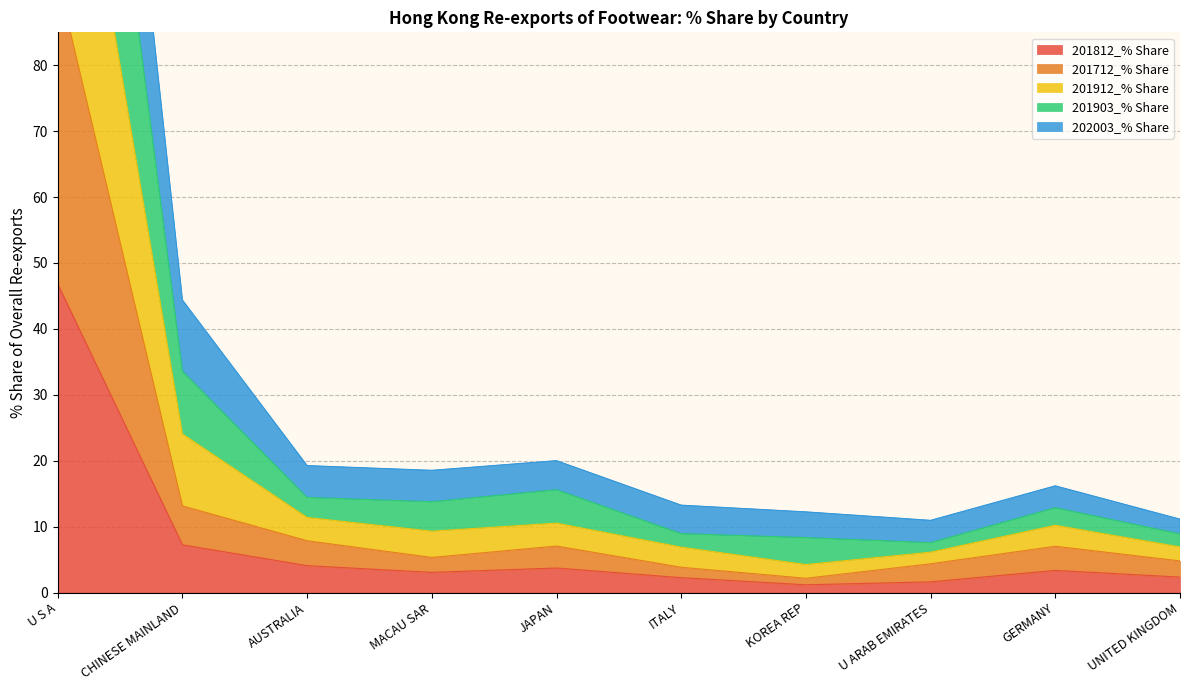

Does the chart have visible grid lines?

Yes